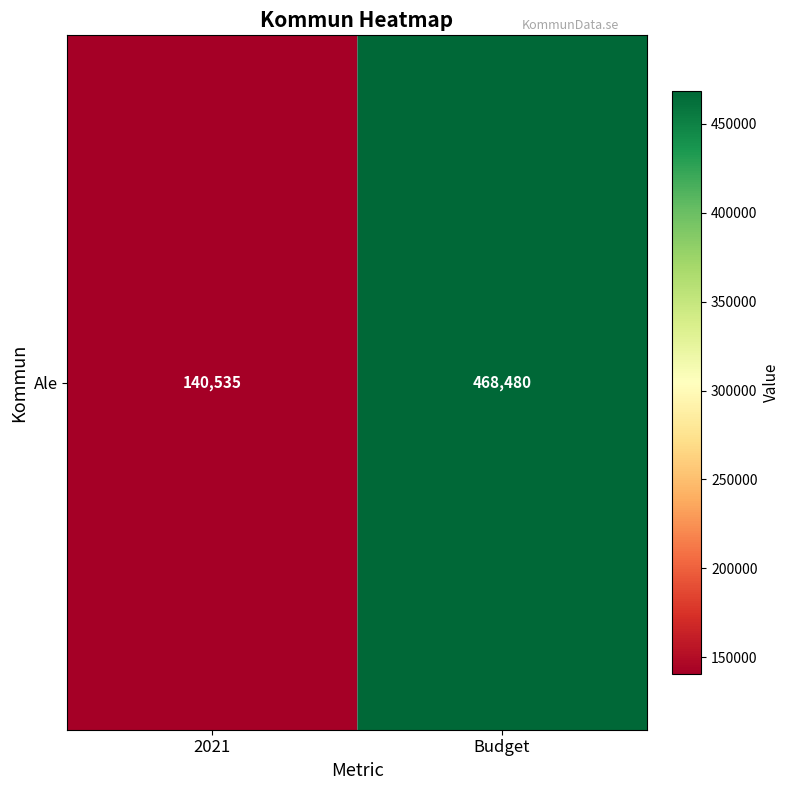

Is it true that the value at 2021 is 196022.1?

False